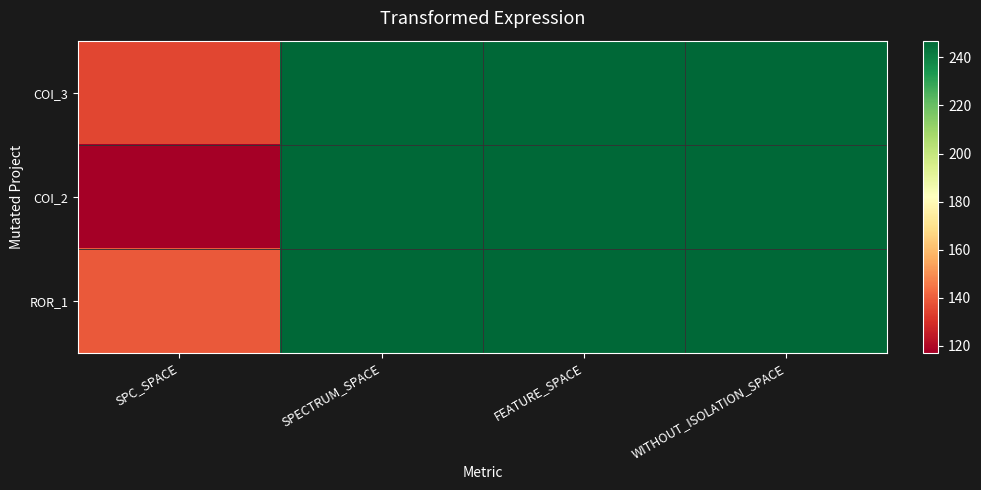

List the series in order of their peak value, highest first.

COI_3, COI_2, ROR_1